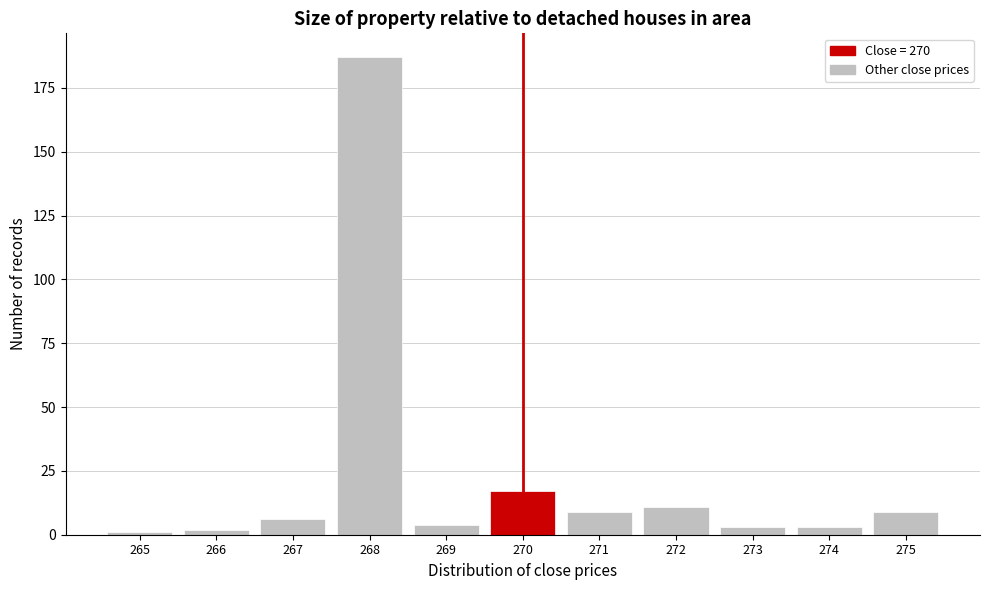

Over which range of the x-axis is the bar tallest?

267.5 to 268.5